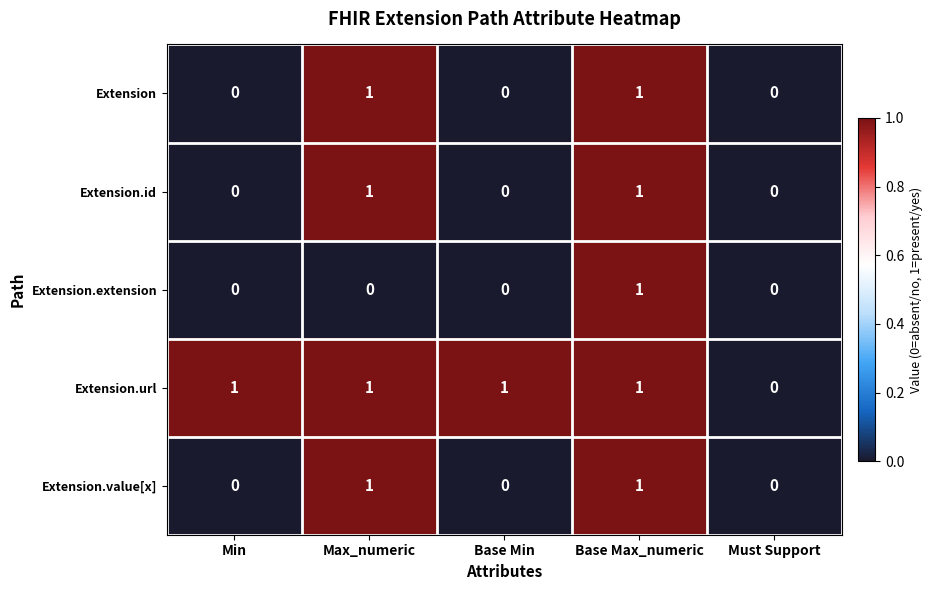

The Extension.extension series shows 0 at Max_numeric. True or false?

True